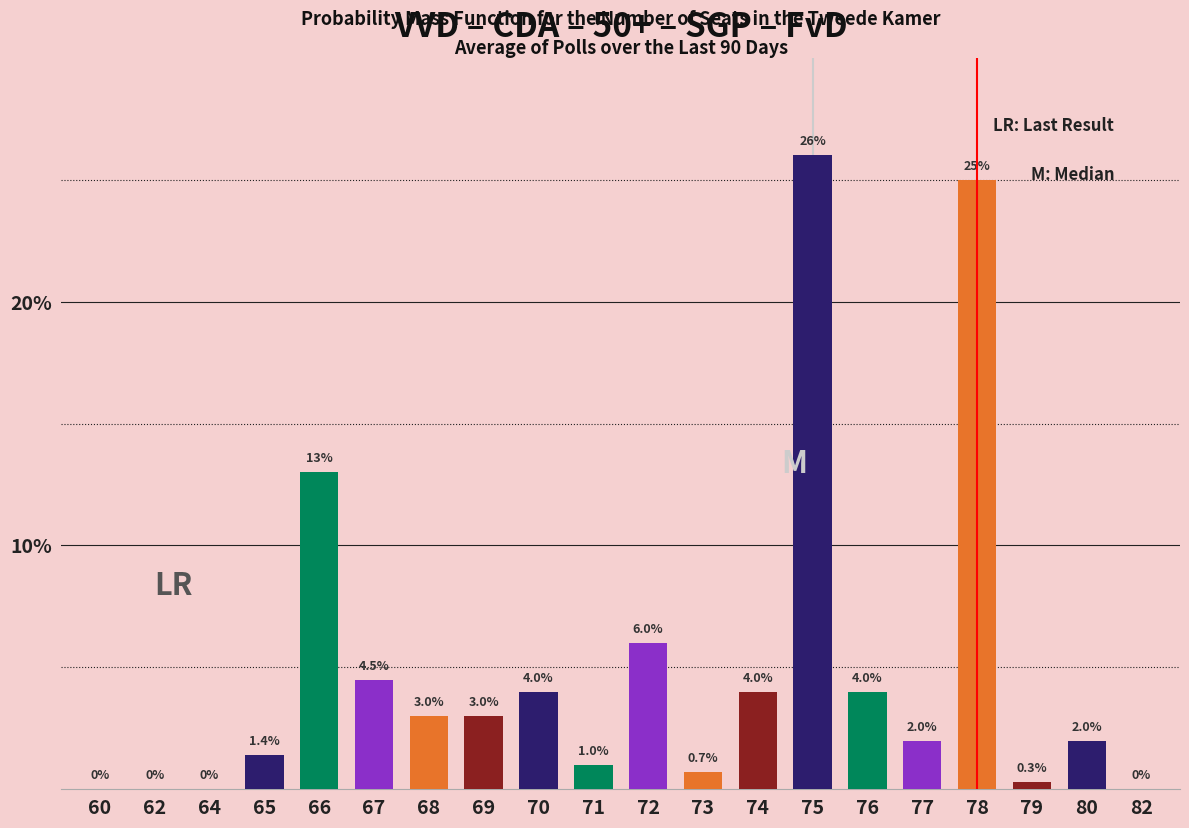

Is it true that the value at 82 is -14.5?

False